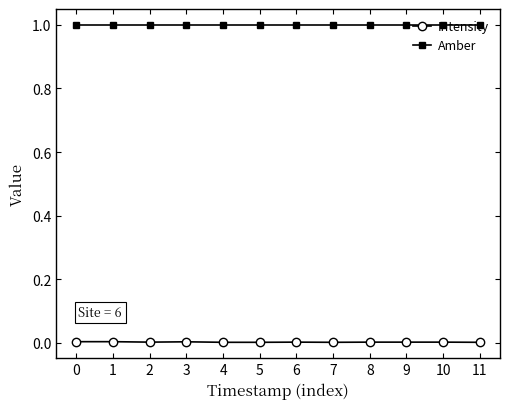

What are all the series names shown in the legend?

Intensity, Amber